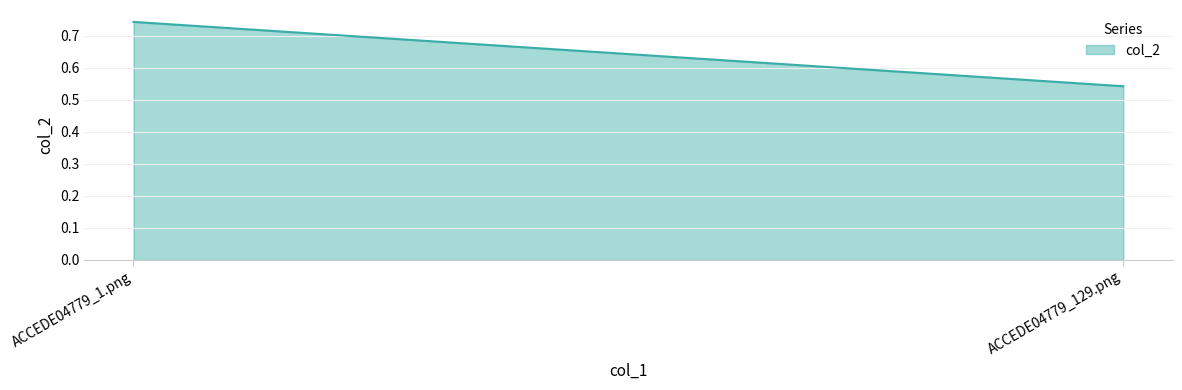

Which has a higher value, ACCEDE04779_1.png or ACCEDE04779_129.png?

ACCEDE04779_1.png